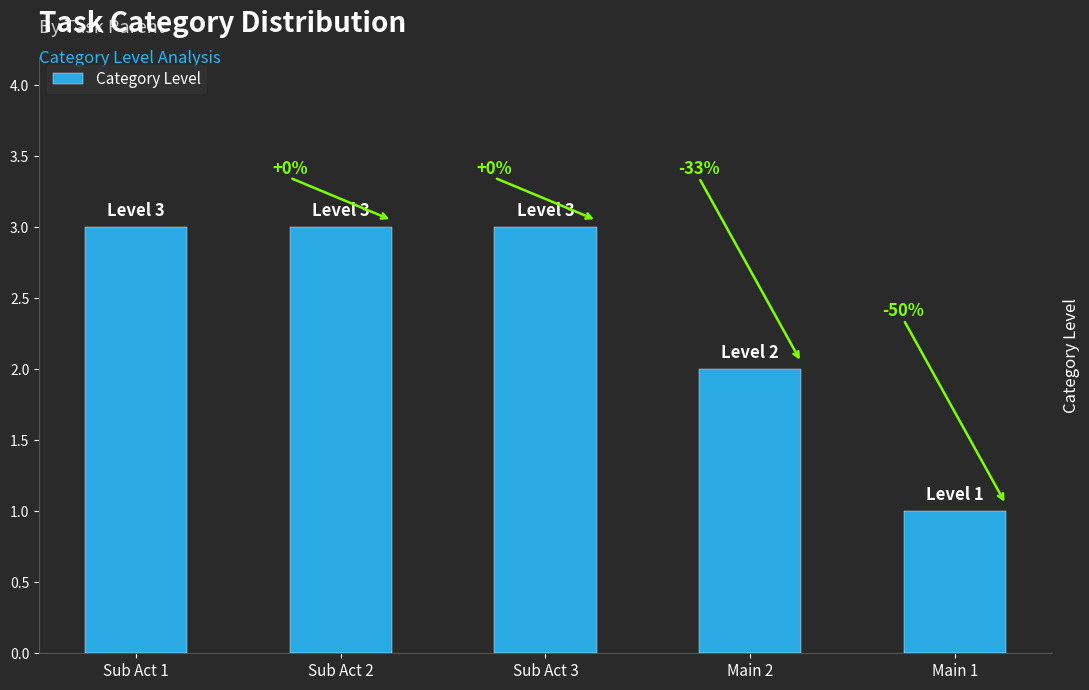

Reading left to right, extract all data points from this chart.

Sub Act 1=3	Sub Act 2=3	Sub Act 3=3	Main 2=2	Main 1=1